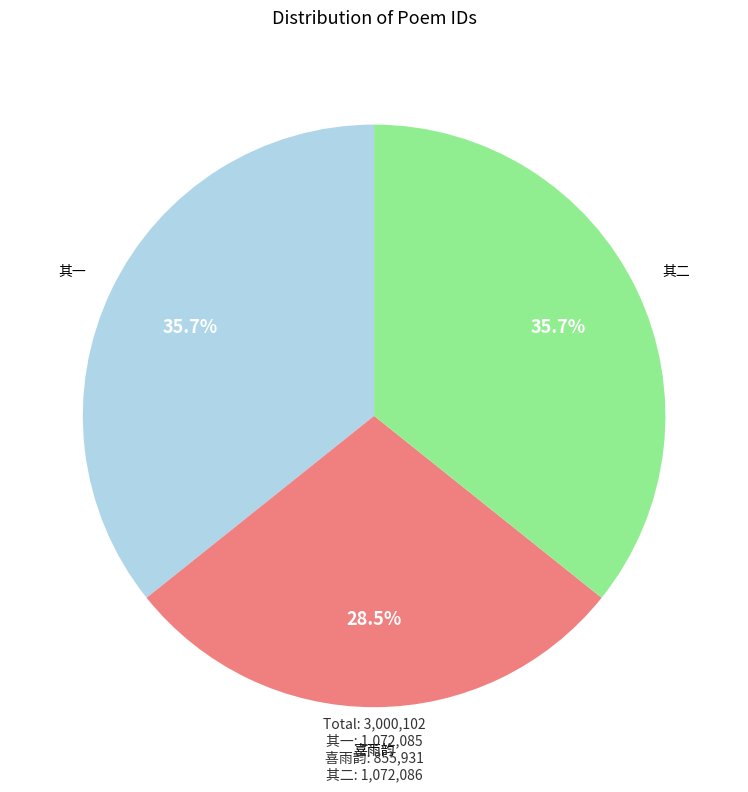

How many segments does this pie chart have?

3